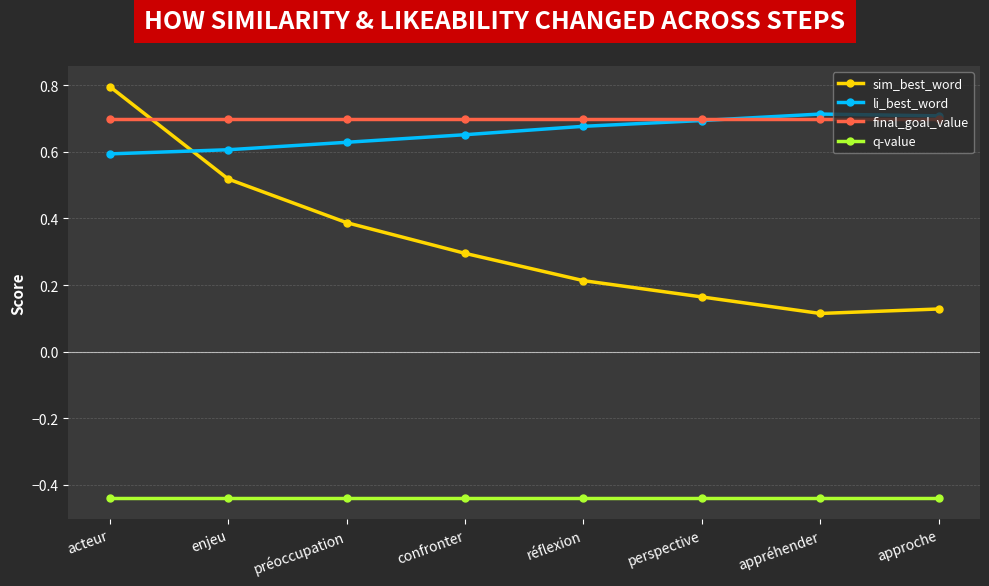

How many sim_best_word values are between 0 and 1?

8